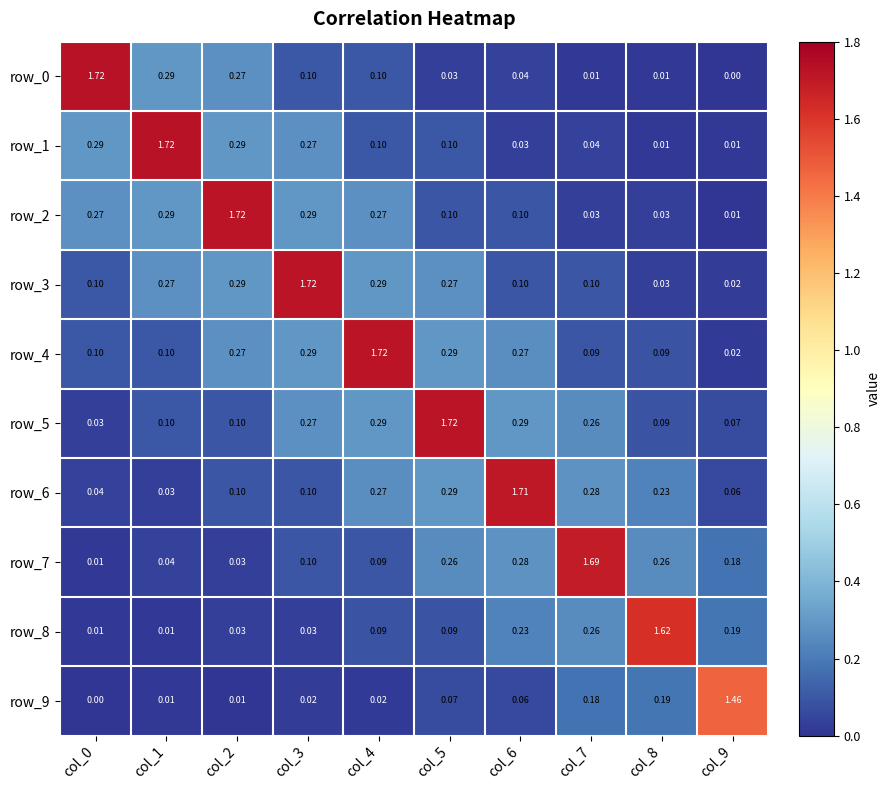

The value of row_1 at col_7 is 0.0. True or false?

True